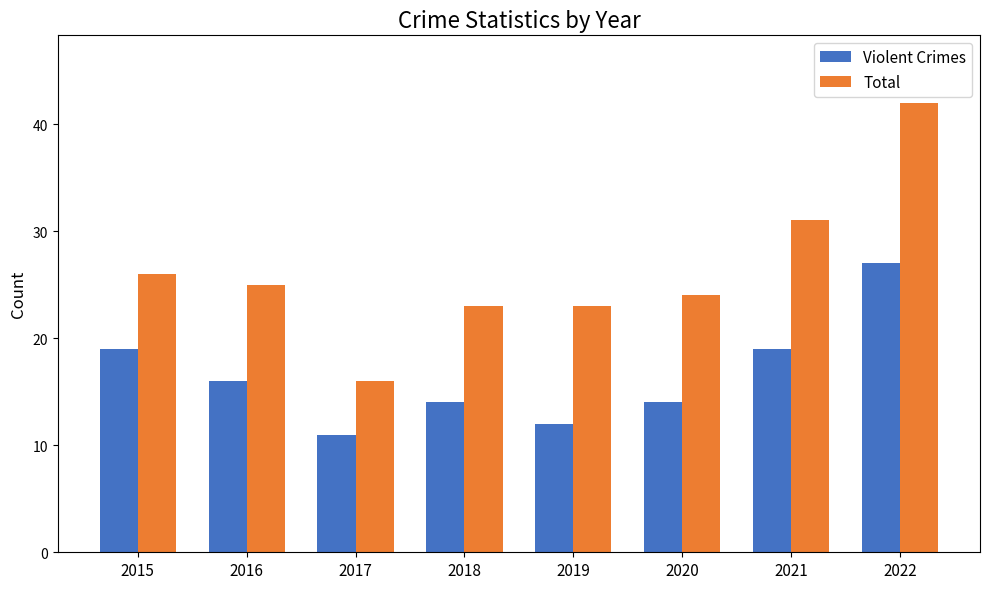

Reading right to left, transcribe all the data shown in this chart.

Violent Crimes: 2022=27	2021=19	2020=14	2019=12	2018=14	2017=11	2016=16	2015=19
Total: 2022=42	2021=31	2020=24	2019=23	2018=23	2017=16	2016=25	2015=26